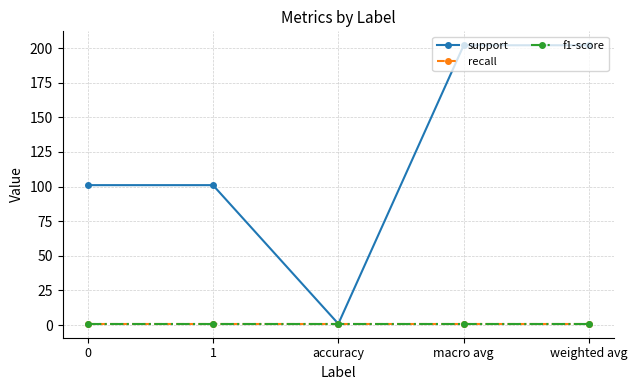

What is the value of the recall point at the 2nd from the left?

0.9